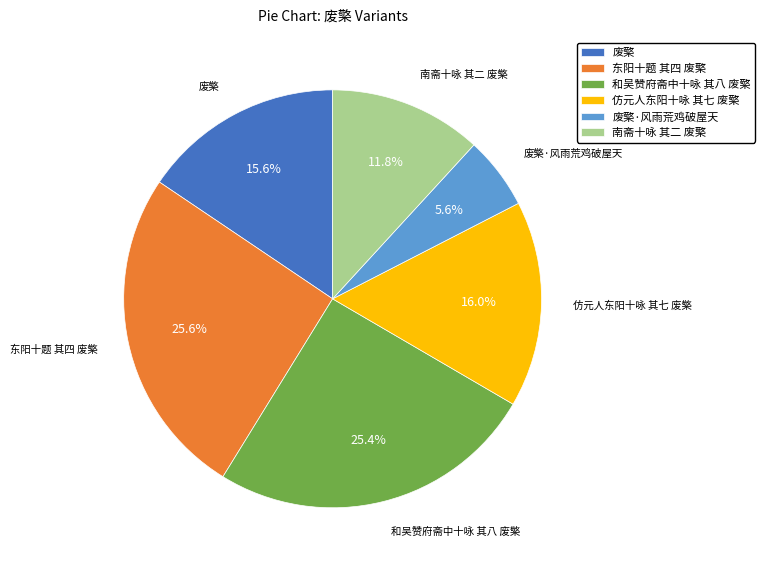

How many segments does this pie chart have?

6